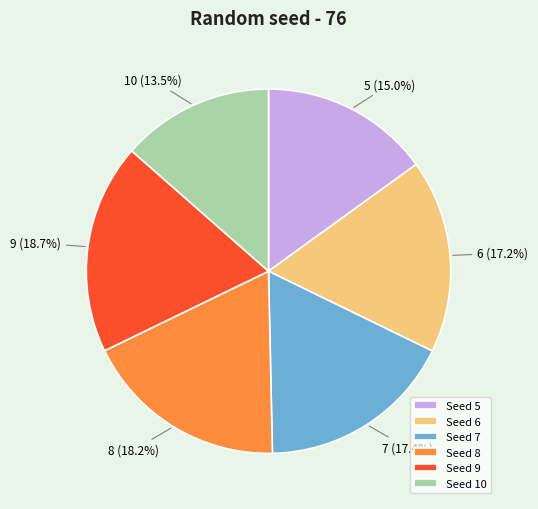

Does 8 represent more than half of the total?

No